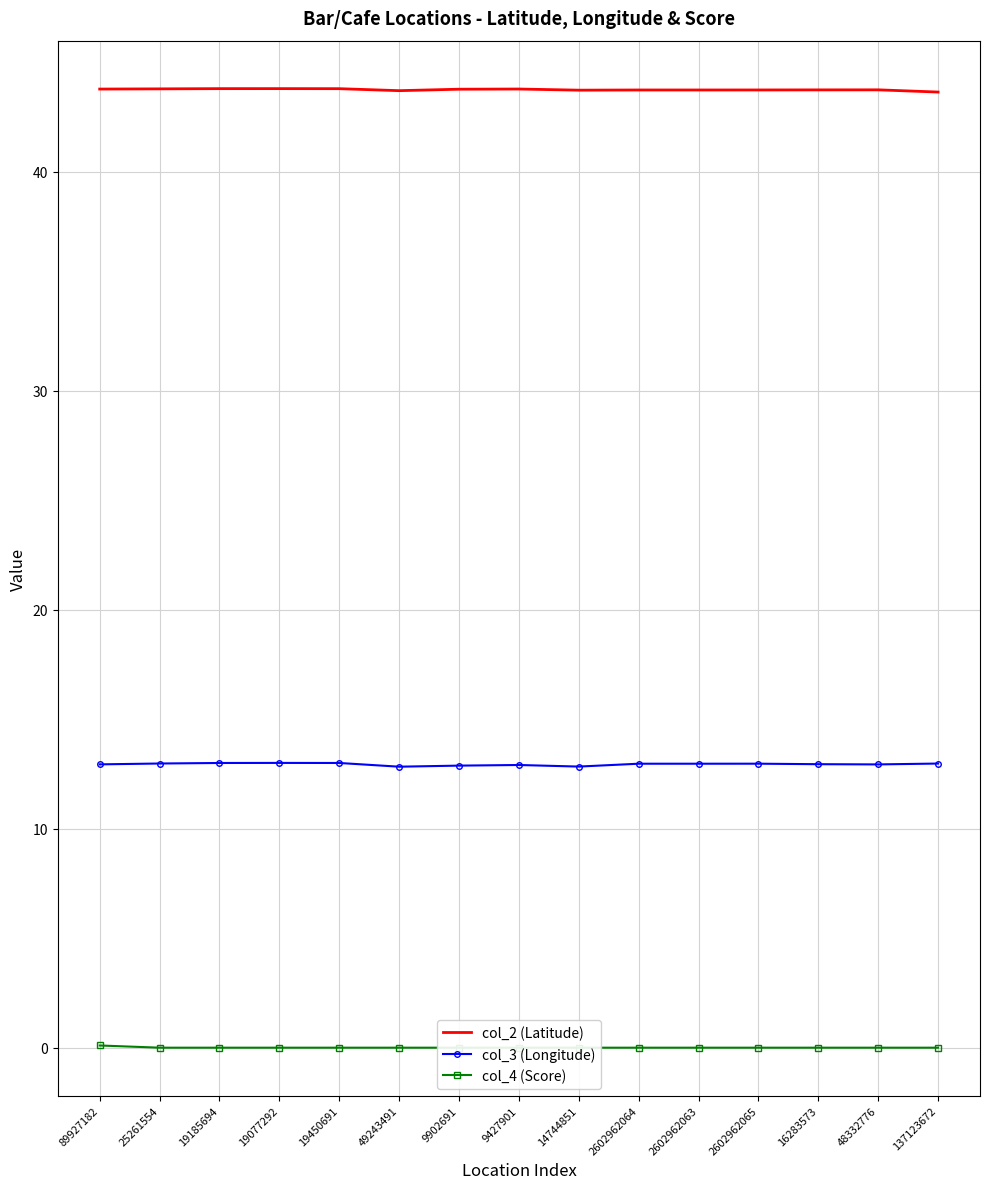

Reading left to right, extract all data points from this chart.

col_2 (Latitude): 89927182=43.8	25261554=43.8	19185694=43.8	19077292=43.8	19450691=43.8	49243491=43.7	9902691=43.8	9427901=43.8	14744851=43.7	2602962064=43.7	2602962063=43.7	2602962065=43.7	16283573=43.7	48332776=43.7	137123672=43.6
col_3 (Longitude): 89927182=12.9	25261554=13.0	19185694=13.0	19077292=13.0	19450691=13.0	49243491=12.8	9902691=12.9	9427901=12.9	14744851=12.8	2602962064=13.0	2602962063=13.0	2602962065=13.0	16283573=12.9	48332776=12.9	137123672=13.0
col_4 (Score): 89927182=0.1	25261554=0.0	19185694=0.0	19077292=0.0	19450691=0.0	49243491=0.0	9902691=0.0	9427901=0.0	14744851=0.0	2602962064=0.0	2602962063=0.0	2602962065=0.0	16283573=0.0	48332776=0.0	137123672=0.0